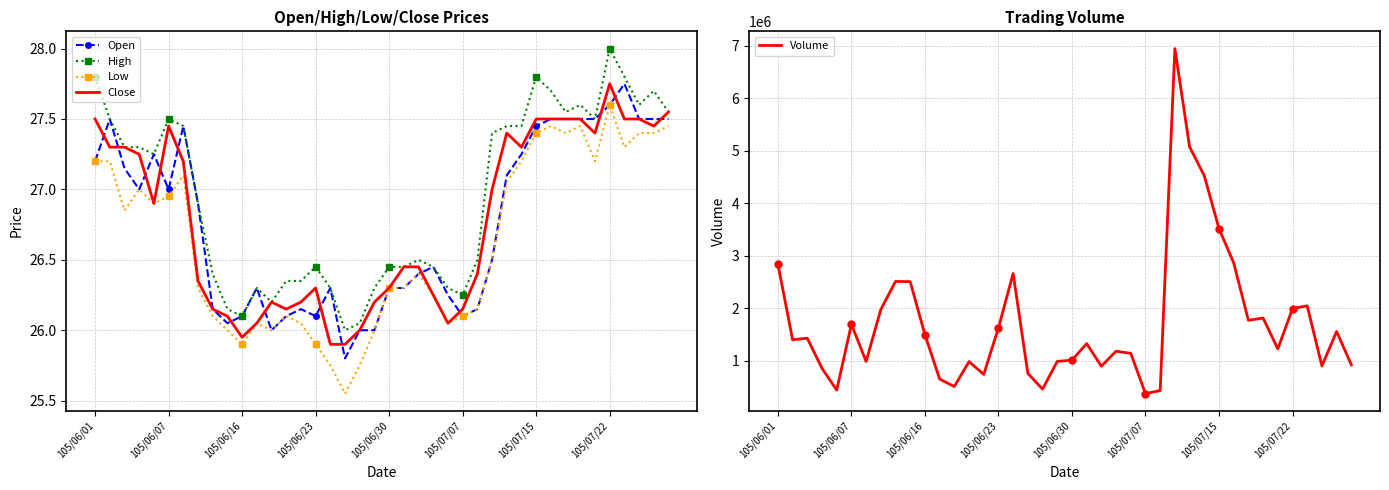

True or false: High and Volume cross at least once.

False